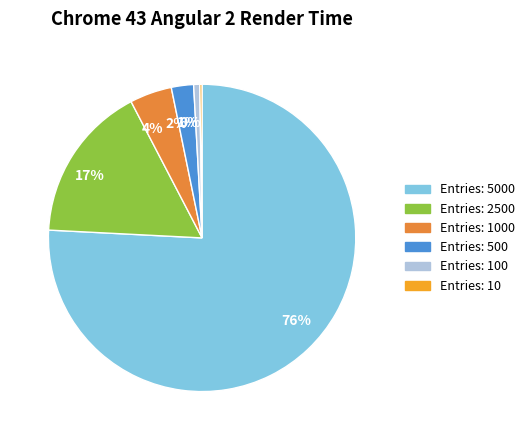

Between 4% and 1%, which is larger?

4%